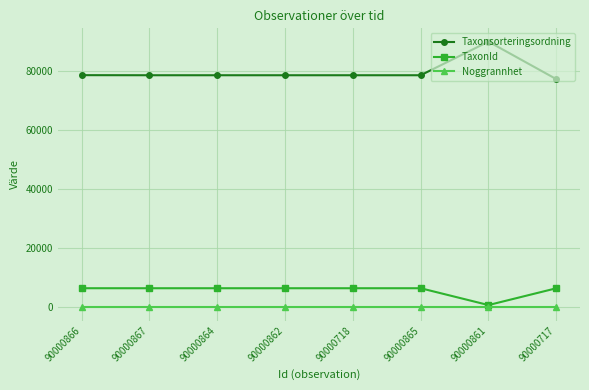

Is this an area chart (filled region under the line)?

No